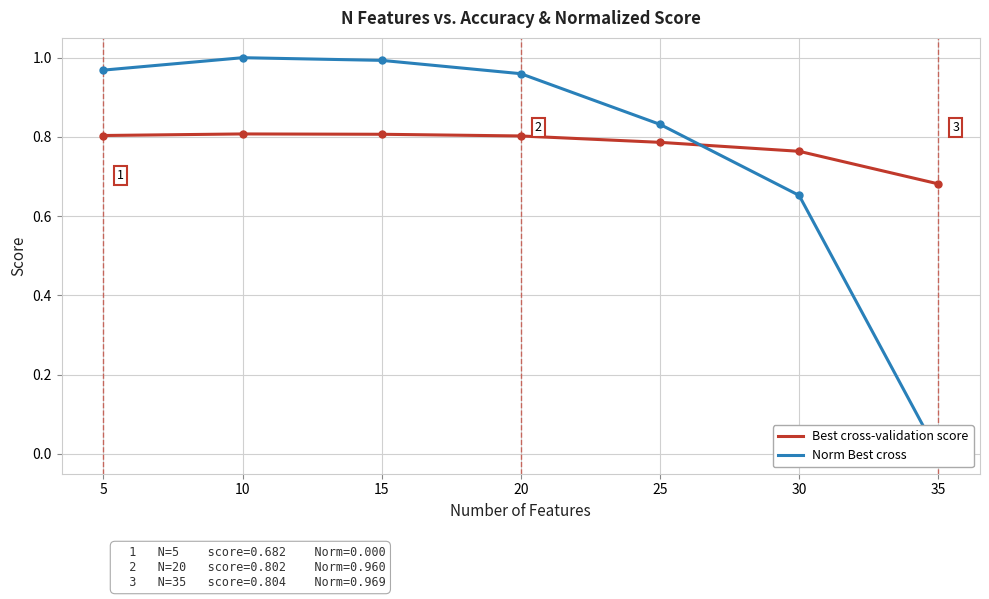

True or false: Norm Best cross has more than 2 points higher than both neighbors.

False